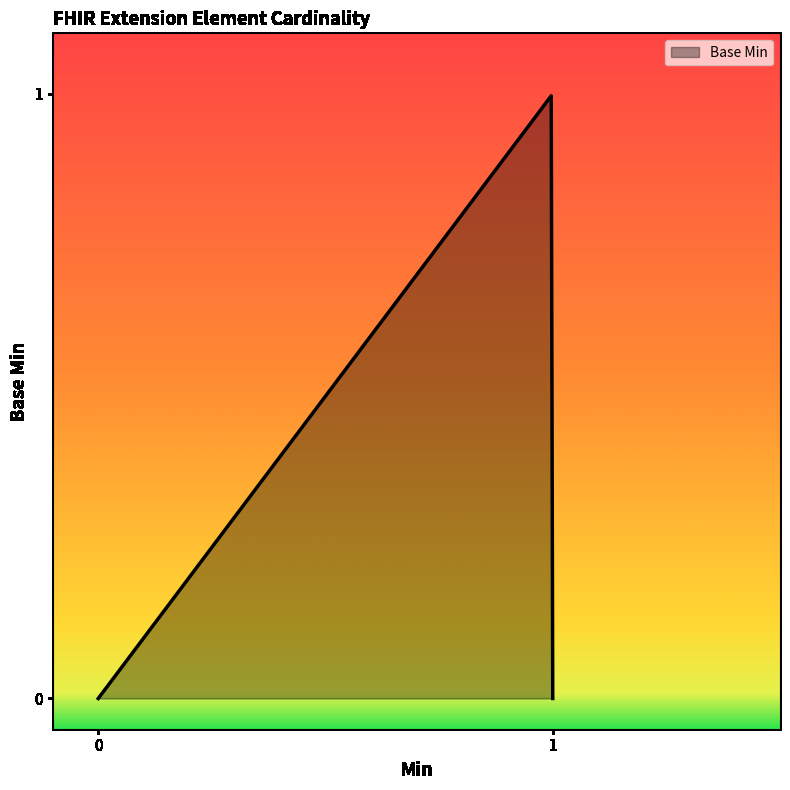

How many categories are shown in the chart?

300